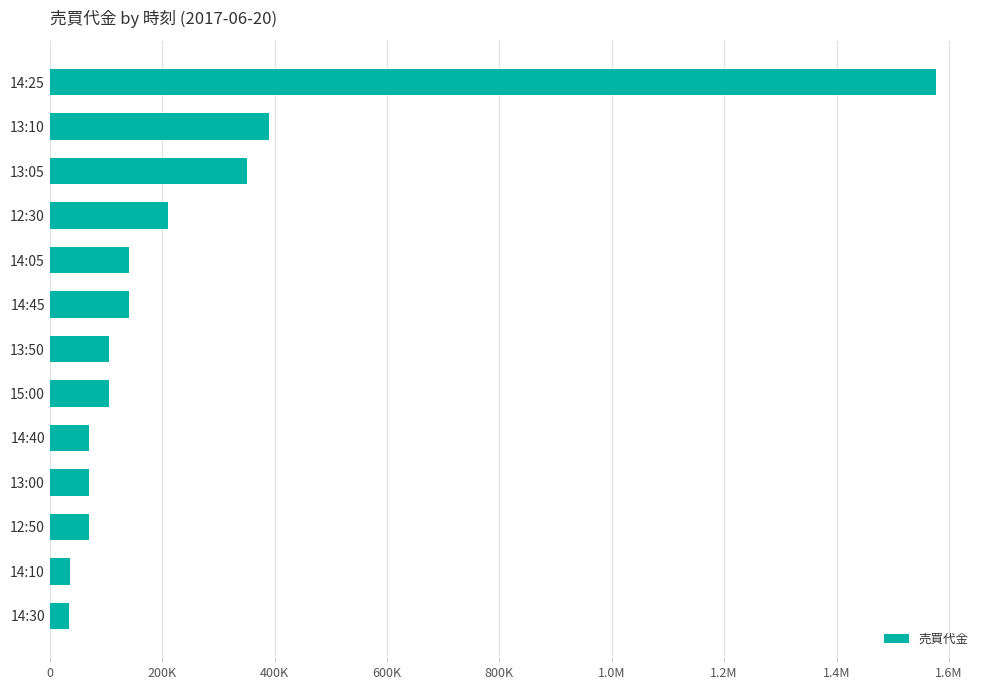

What is the sum of all values?

3304500